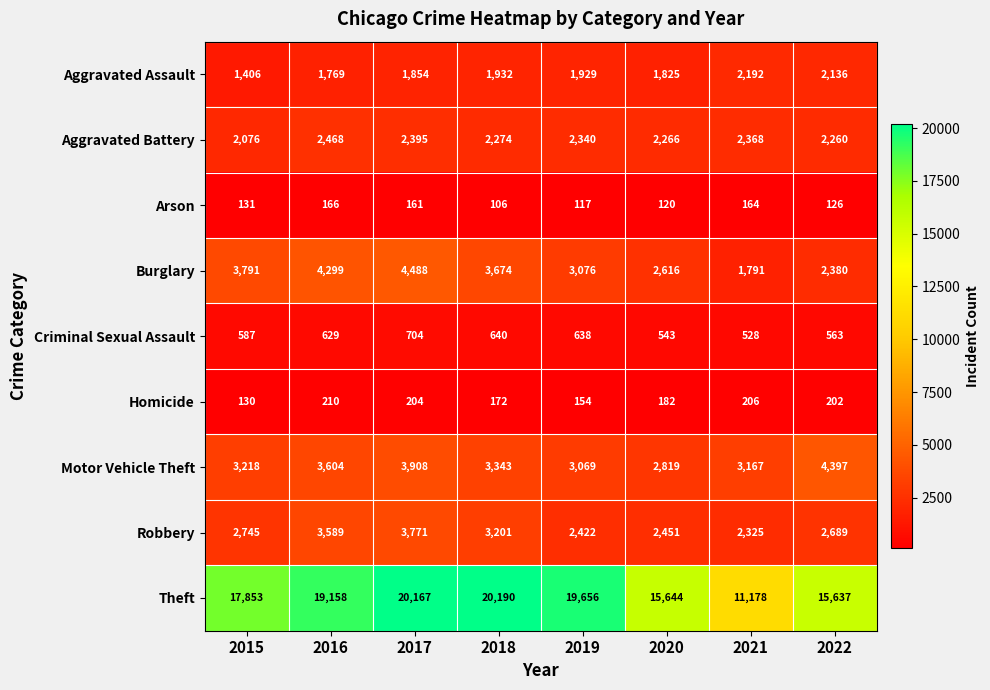

What is the difference between the second highest and minimum values in the Theft series?

8989